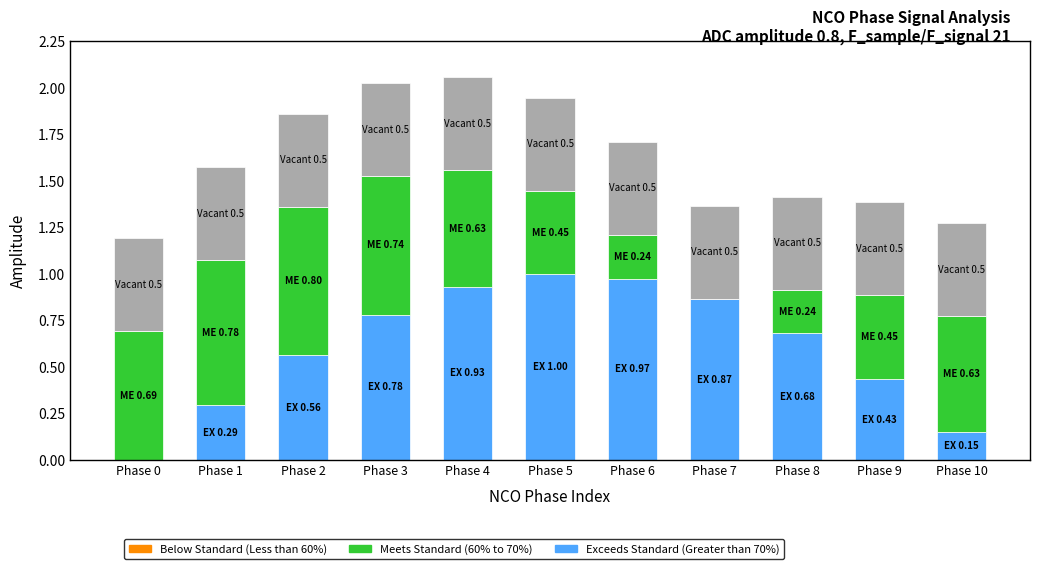

What is the total value across all series at Phase 1?

1.6